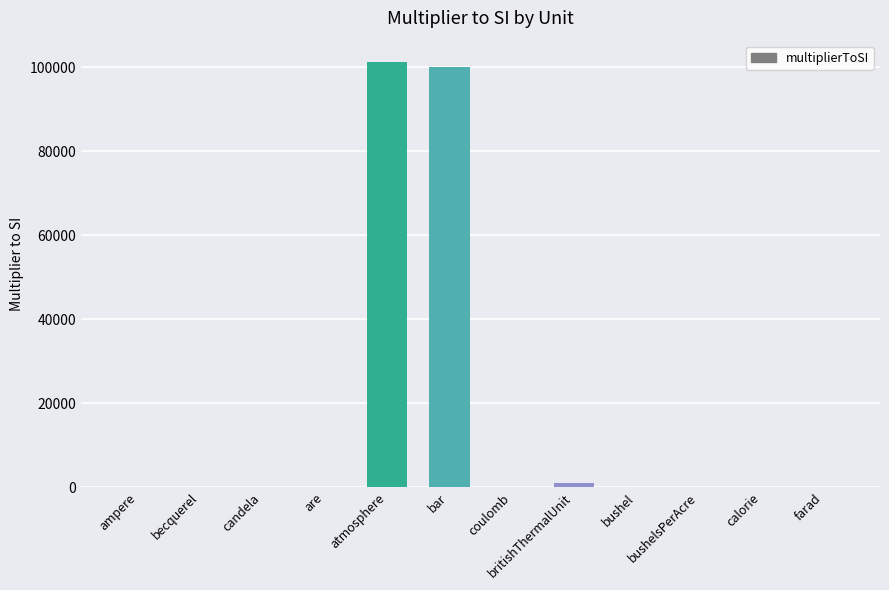

What is the maximum value shown in the chart?

101325.0